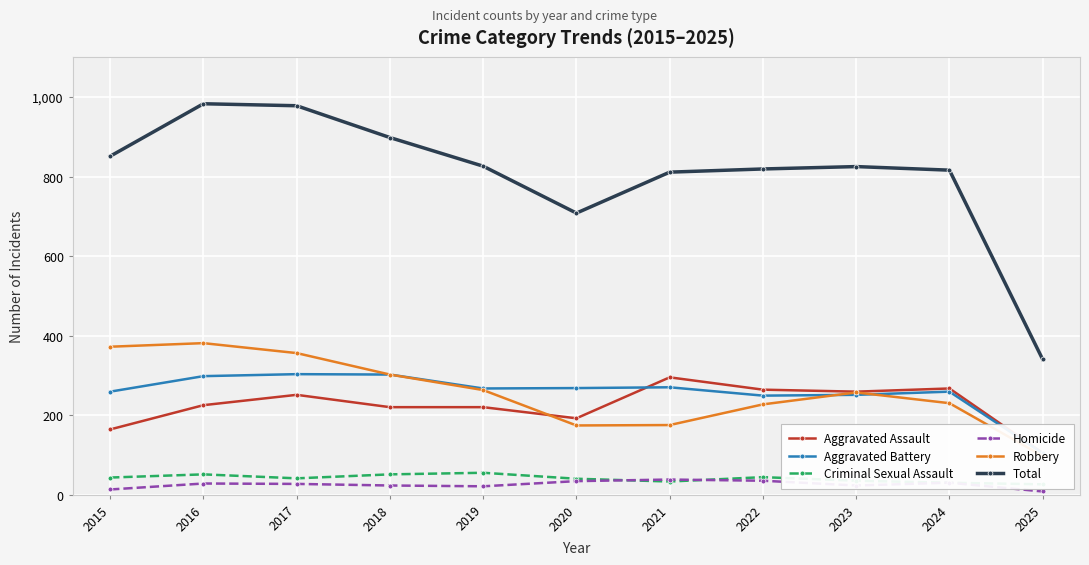

True or false: Homicide and Criminal Sexual Assault intersect in this chart.

True